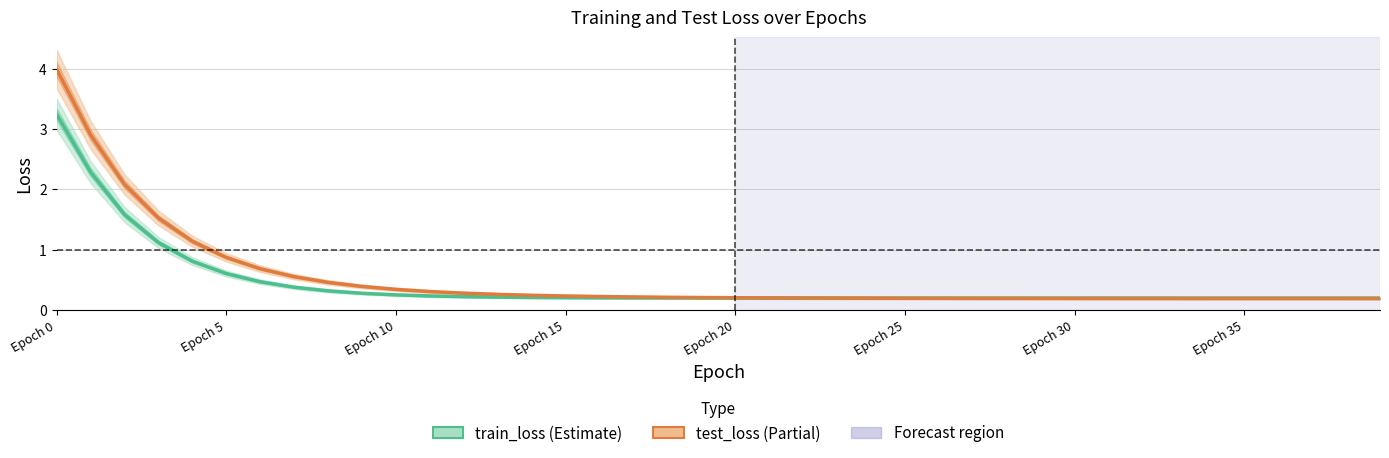

Count the number of categories in the chart.

40